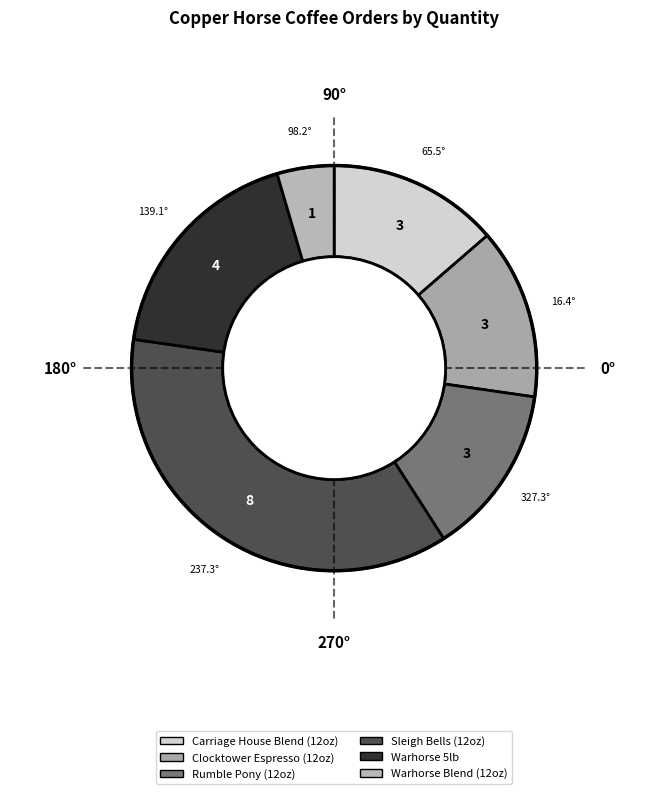

Is it true that Sleigh Bells (12oz) is 44% of the pie?

False